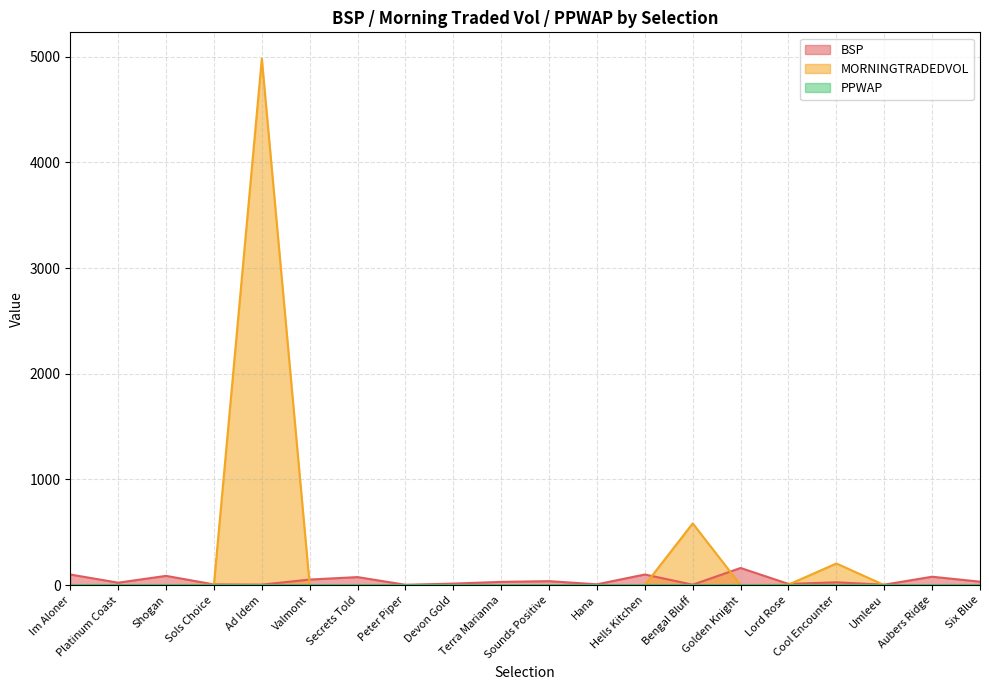

At which label is BSP closest to 82?

Aubers Ridge